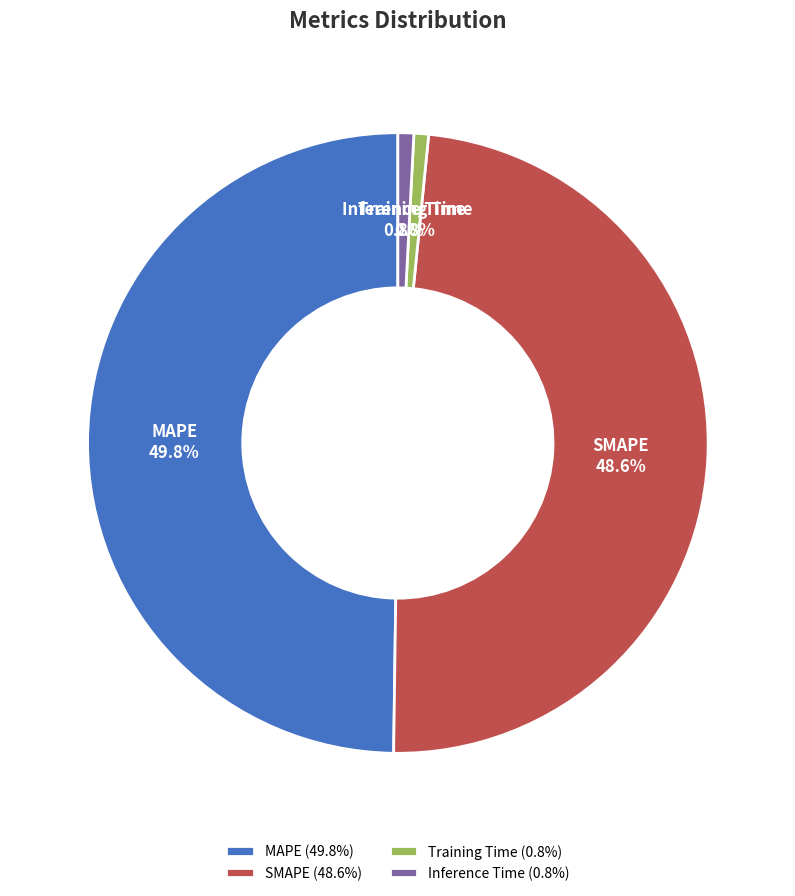

To the nearest percent, what percentage of the pie is Training Time?

1%